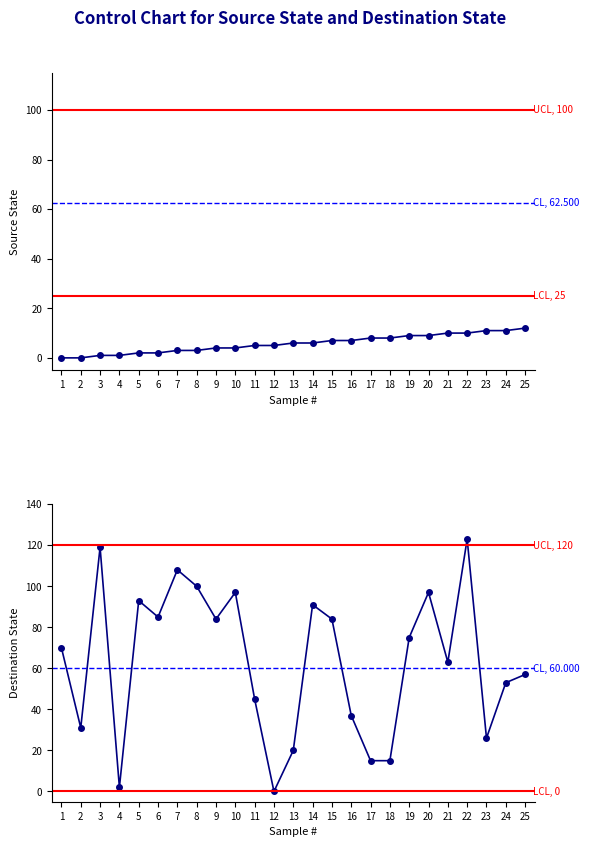

Which series has the largest range (max minus min)?

destination_state